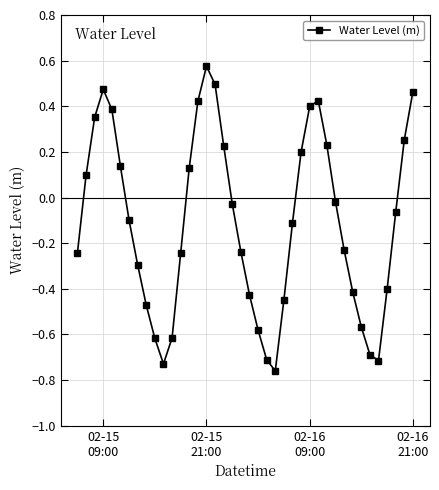

How many distinct data groups are displayed?

1